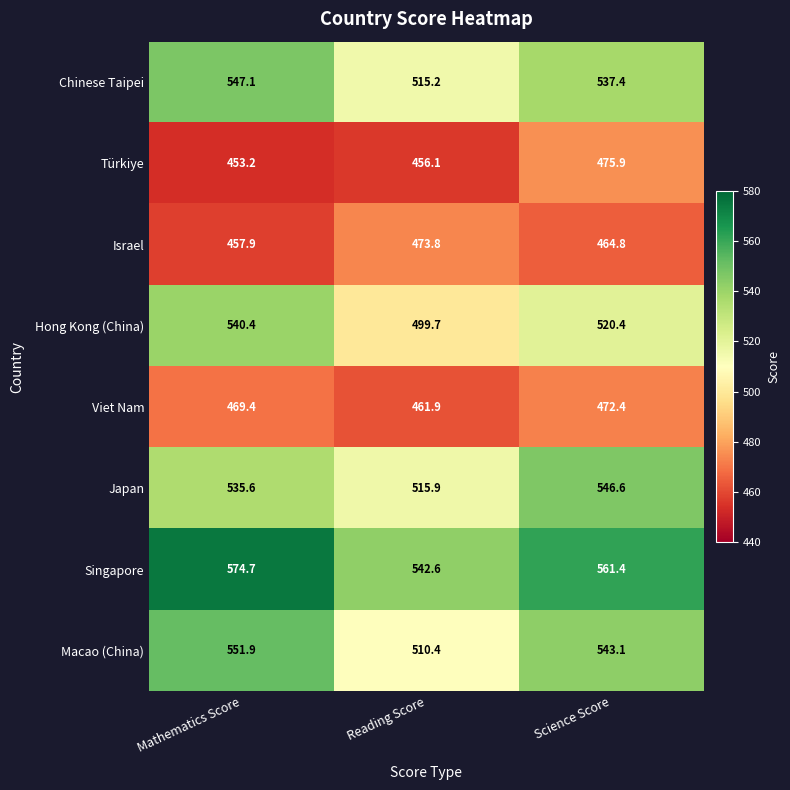

How many categories are shown in the chart?

3